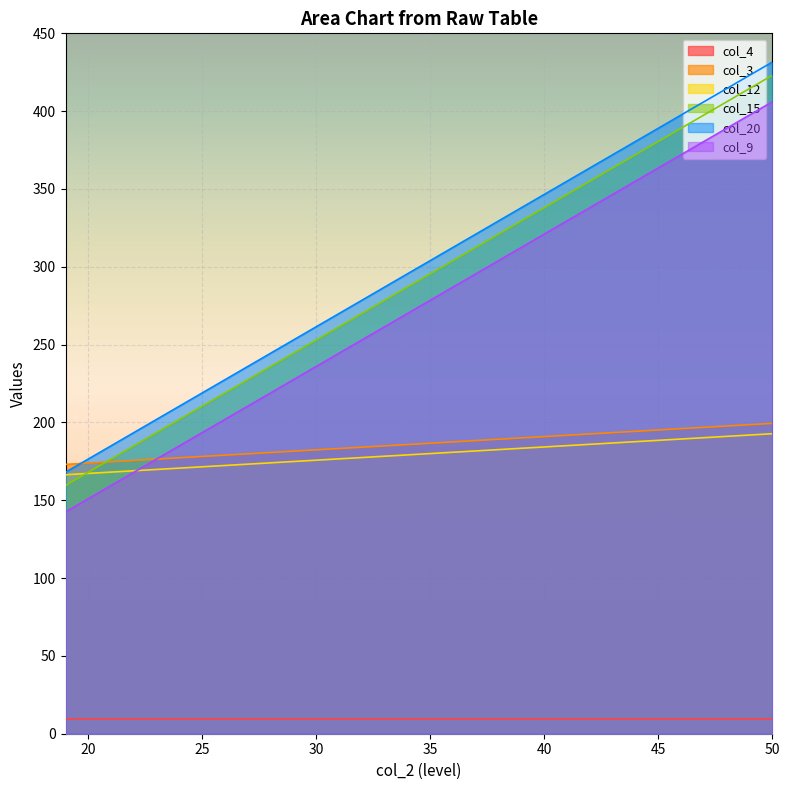

Which series has the largest total across all categories?

col_20